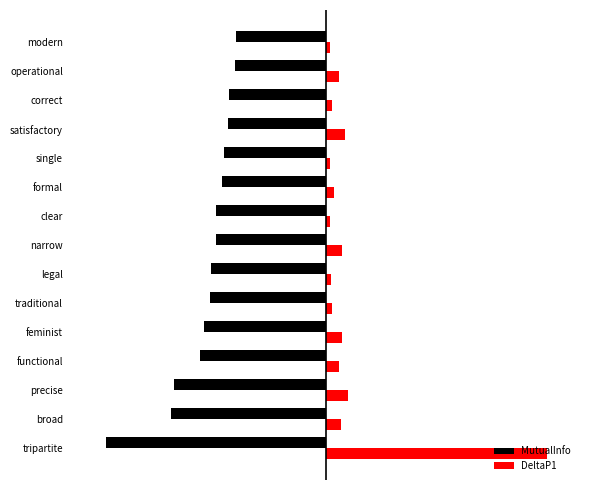

What is the average value of the DeltaP1 series?

0.3